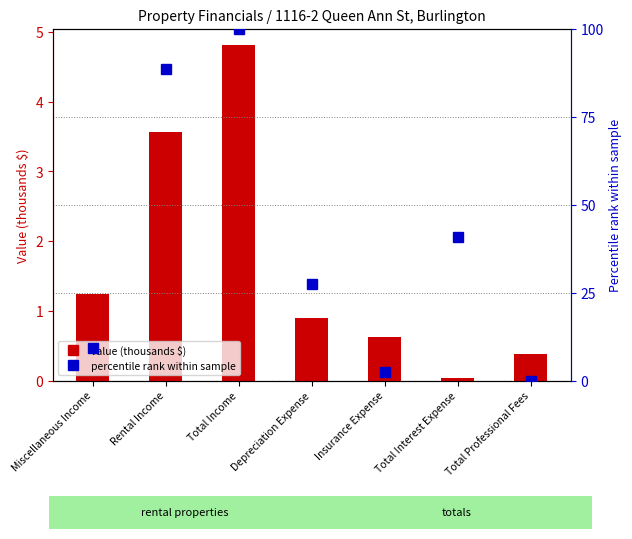

Rank the categories by 1116-2 Queen Ann St, Burlington value from highest to lowest.

Total Income, Rental Income, Miscellaneous Income, Depreciation Expense, Insurance Expense, Total Professional Fees, Total Interest Expense